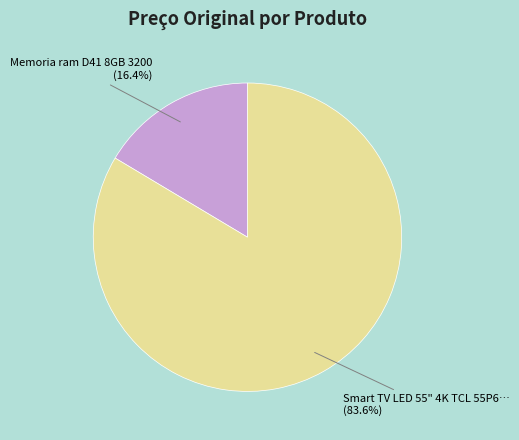

Does any single category account for the majority?

Yes